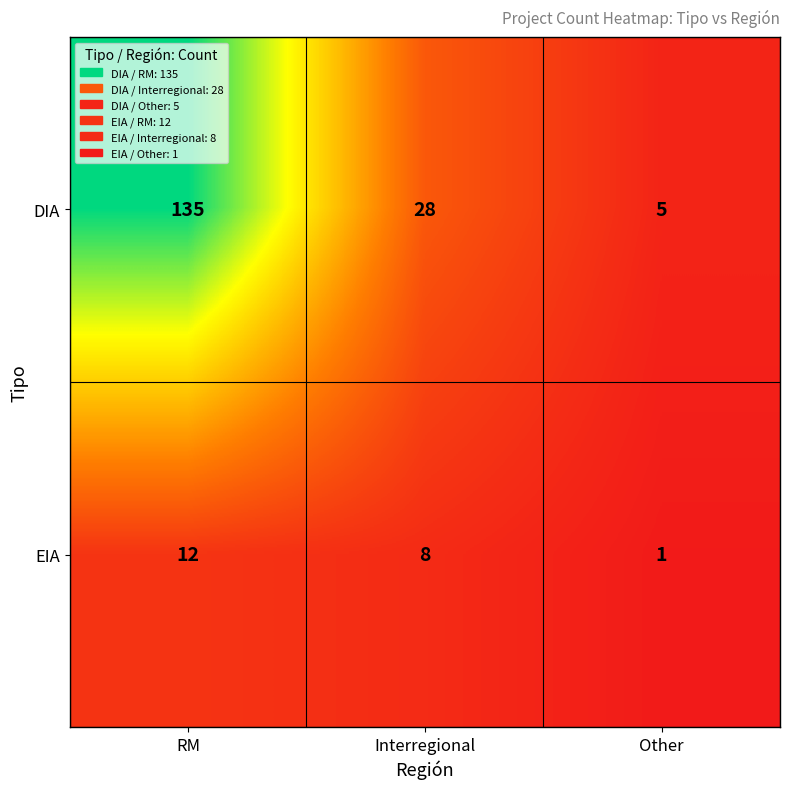

The value of EIA at RM is 3. True or false?

False